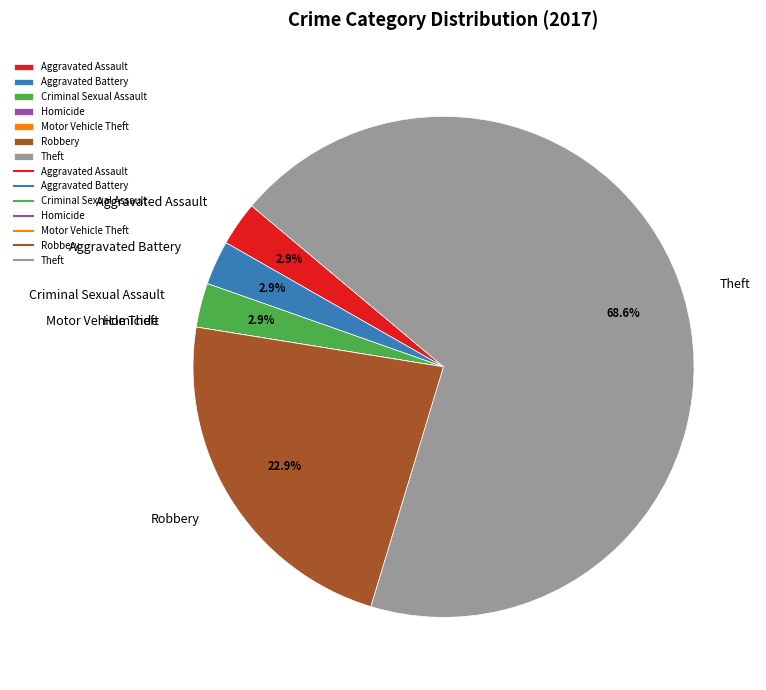

Is there any slice that represents more than half of the pie?

Yes